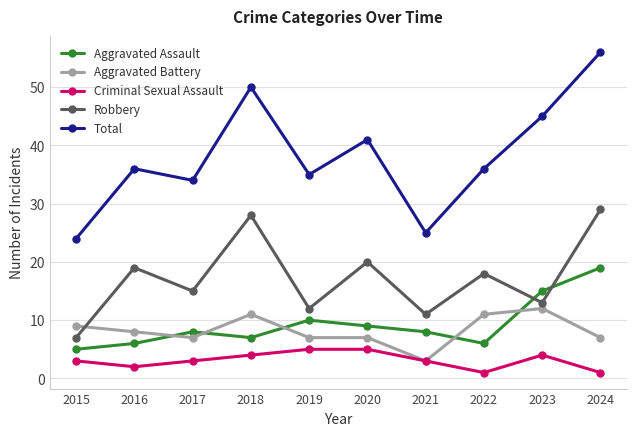

How many lines are shown in the chart?

5